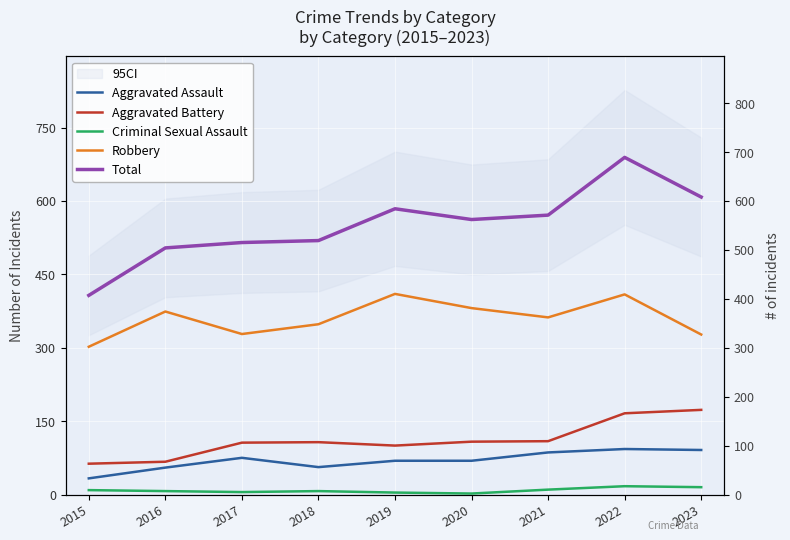

At which category does Robbery reach its first local valley?

2017